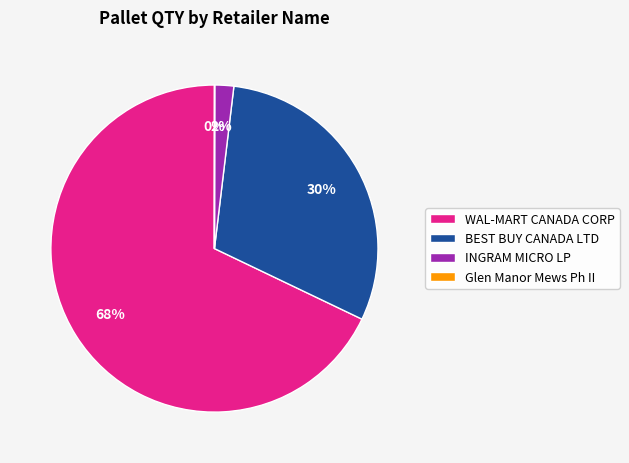

What is the ratio of the value at BEST BUY CANADA LTD to the value at WAL-MART CANADA CORP?

0.4